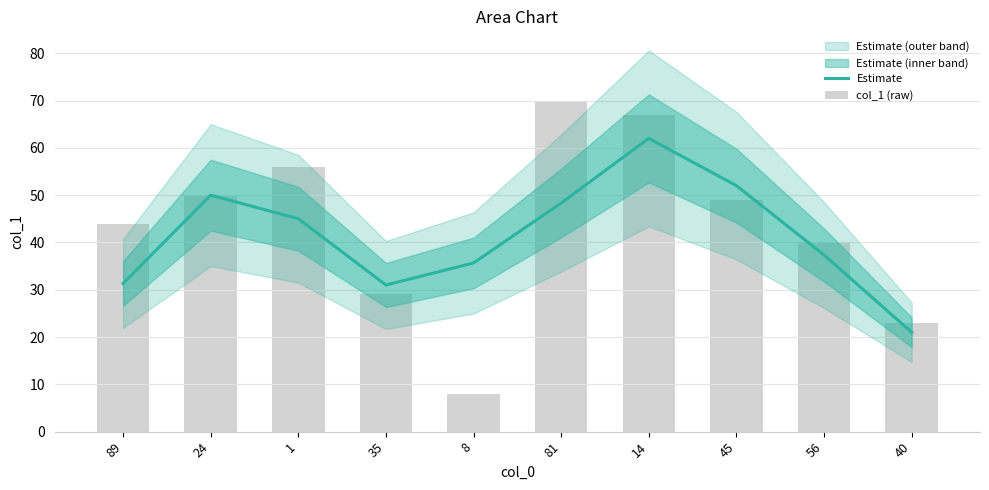

At which label does Estimate first exceed 44?

24